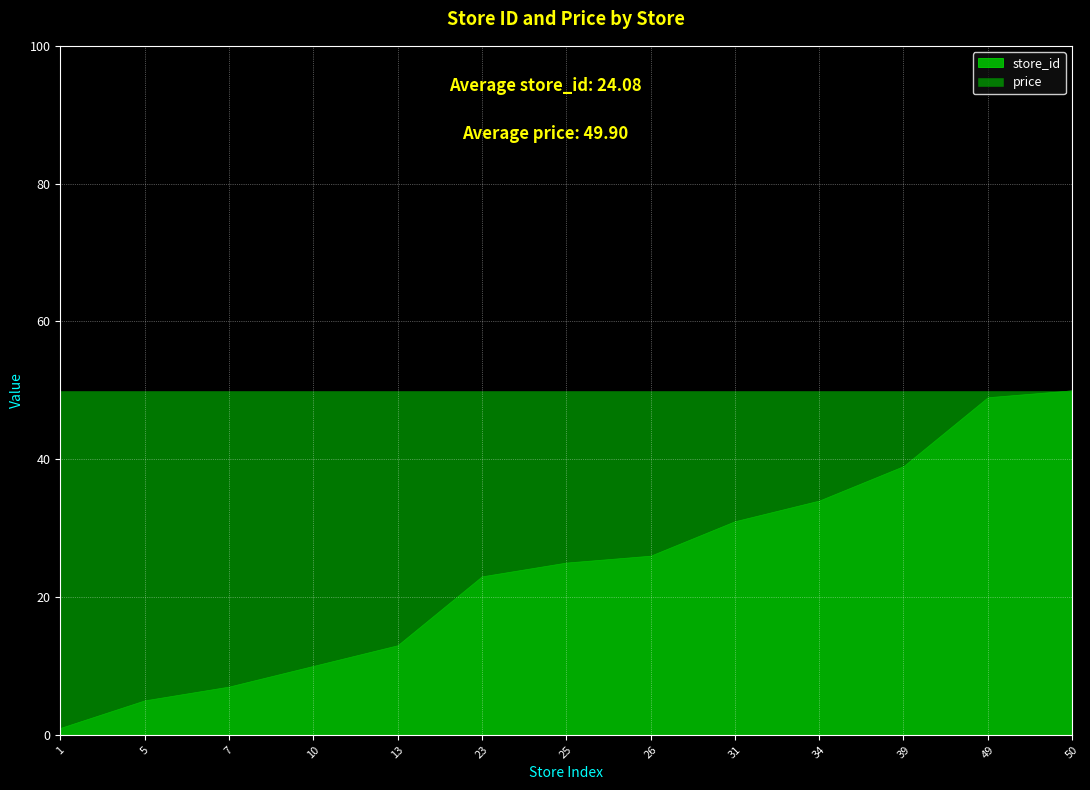

At 25, list the series in order from smallest to largest.

store_id, price